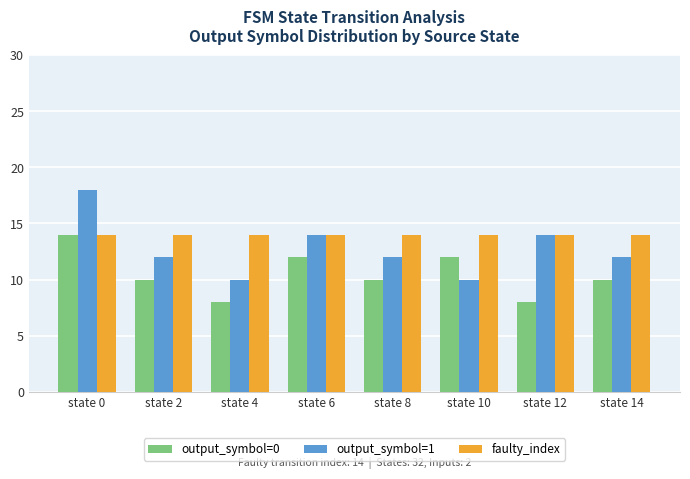

Which series has the largest range (max minus min)?

output_symbol=1